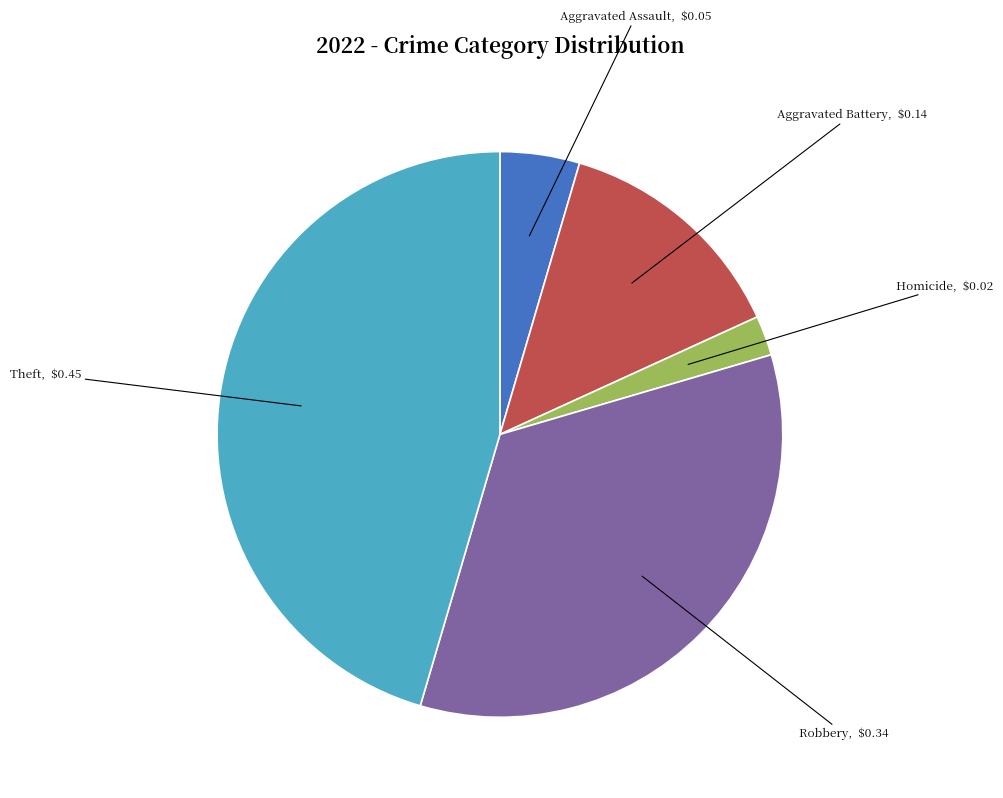

Does any single category account for the majority?

No